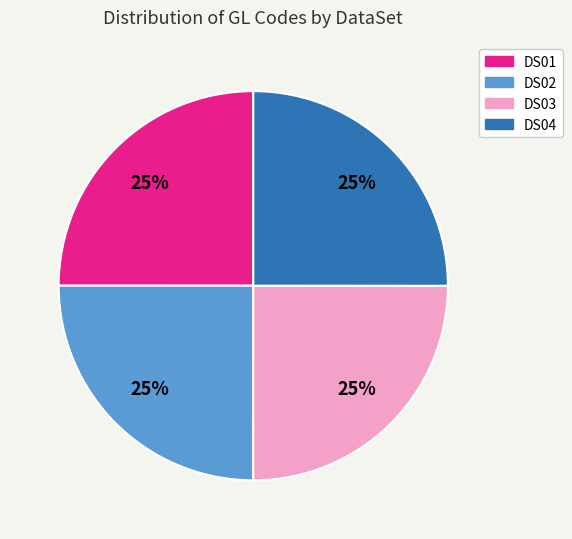

Is there a majority slice in this chart?

No